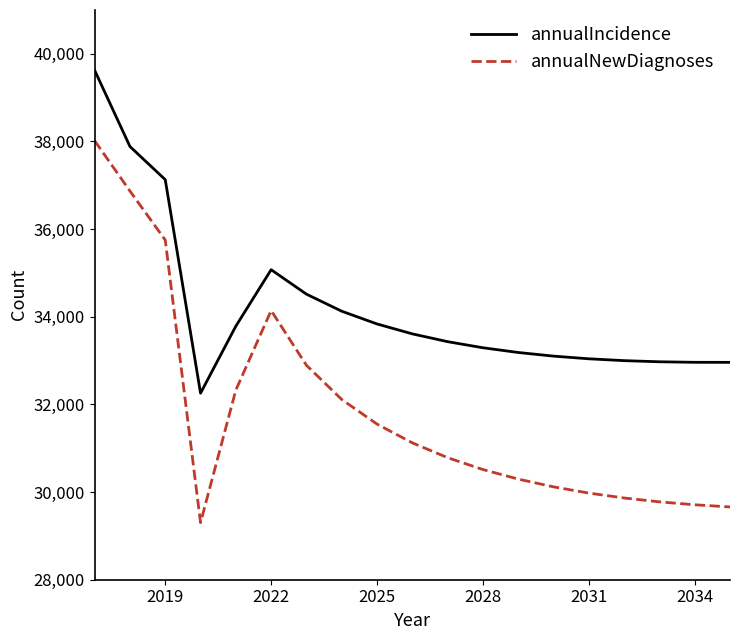

Which series has the largest total across all categories?

annualIncidence